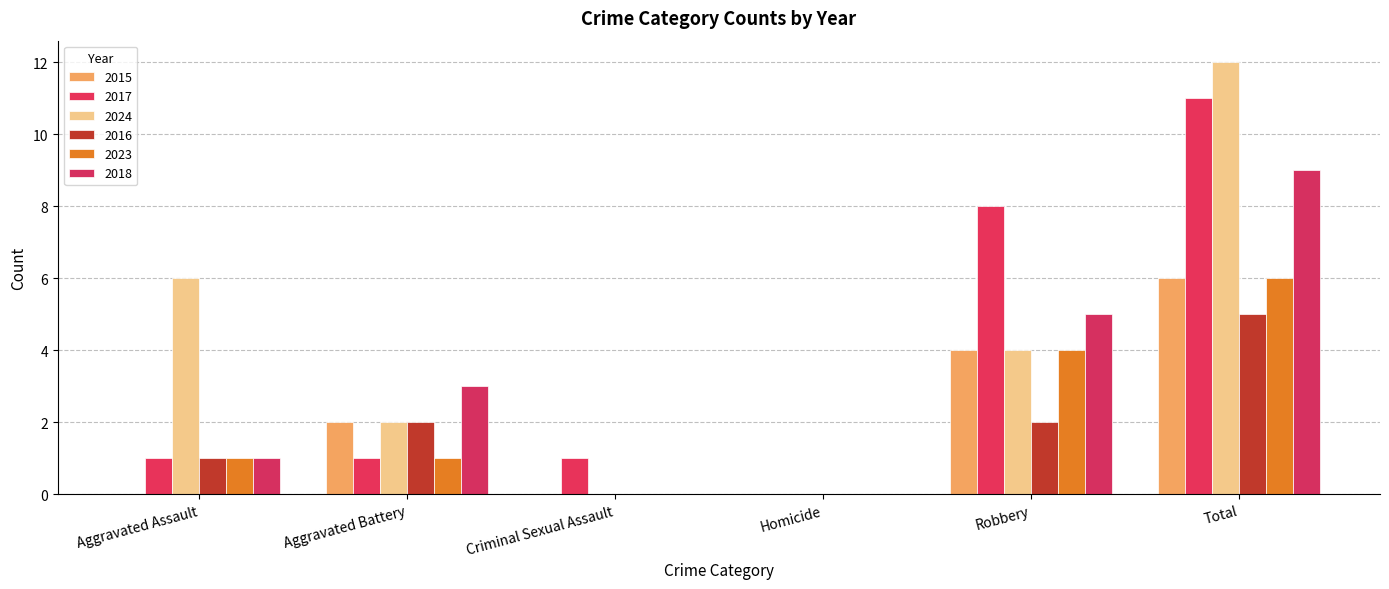

Reading left to right, transcribe all the data shown in this chart.

2015: Aggravated Assault=0	Aggravated Battery=2	Criminal Sexual Assault=0	Homicide=0	Robbery=4	Total=6
2017: Aggravated Assault=1	Aggravated Battery=1	Criminal Sexual Assault=1	Homicide=0	Robbery=8	Total=11
2024: Aggravated Assault=6	Aggravated Battery=2	Criminal Sexual Assault=0	Homicide=0	Robbery=4	Total=12
2016: Aggravated Assault=1	Aggravated Battery=2	Criminal Sexual Assault=0	Homicide=0	Robbery=2	Total=5
2023: Aggravated Assault=1	Aggravated Battery=1	Criminal Sexual Assault=0	Homicide=0	Robbery=4	Total=6
2018: Aggravated Assault=1	Aggravated Battery=3	Criminal Sexual Assault=0	Homicide=0	Robbery=5	Total=9